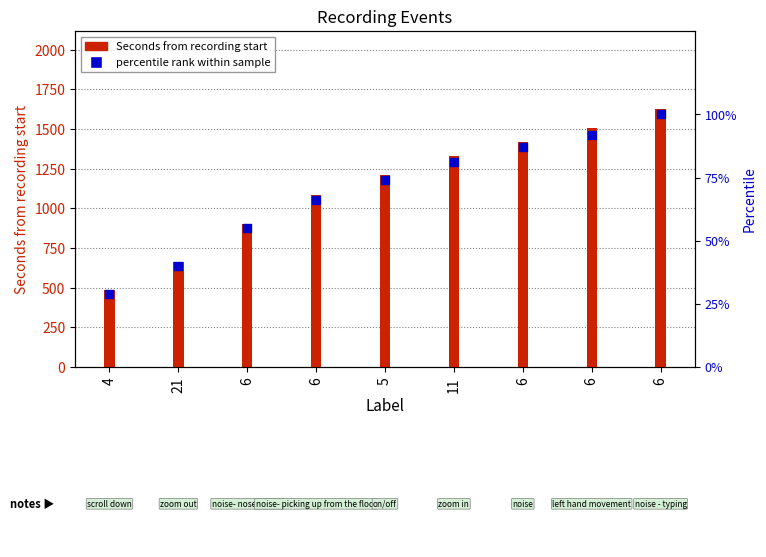

At which category is the sum across all series the highest?

6